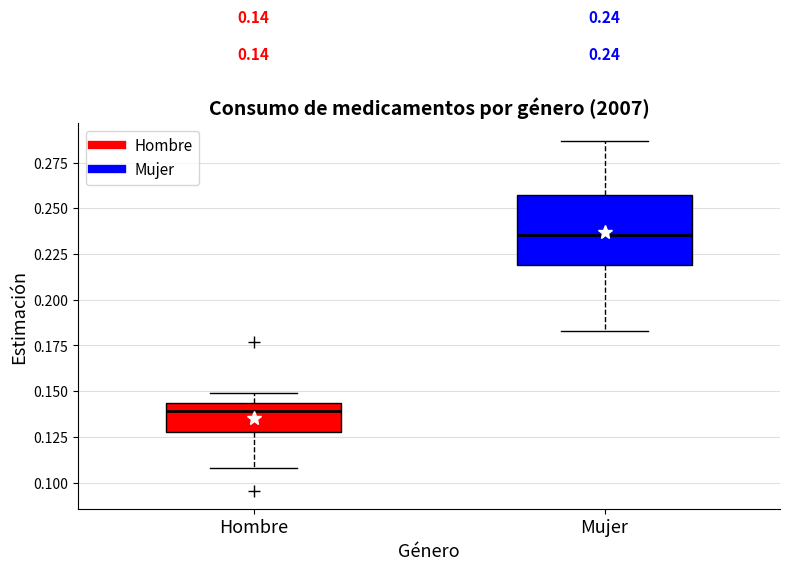

Which box is the tallest, from its lower edge to its upper edge?

Mujer